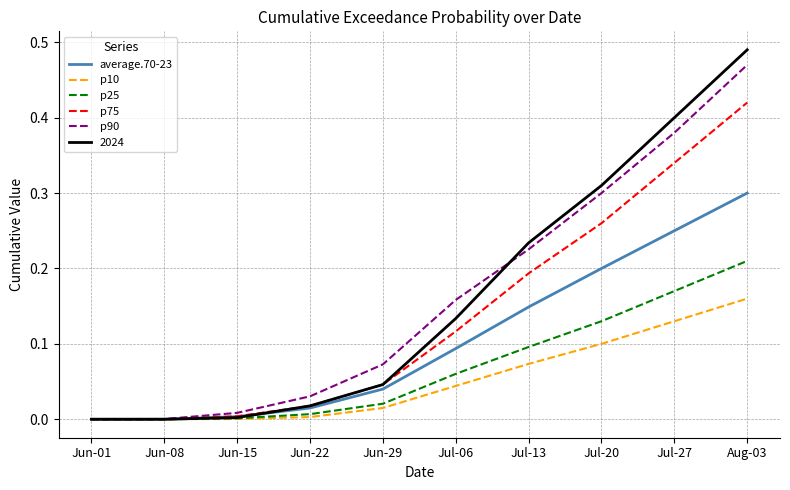

Which category has the highest value across all series?

Aug-03